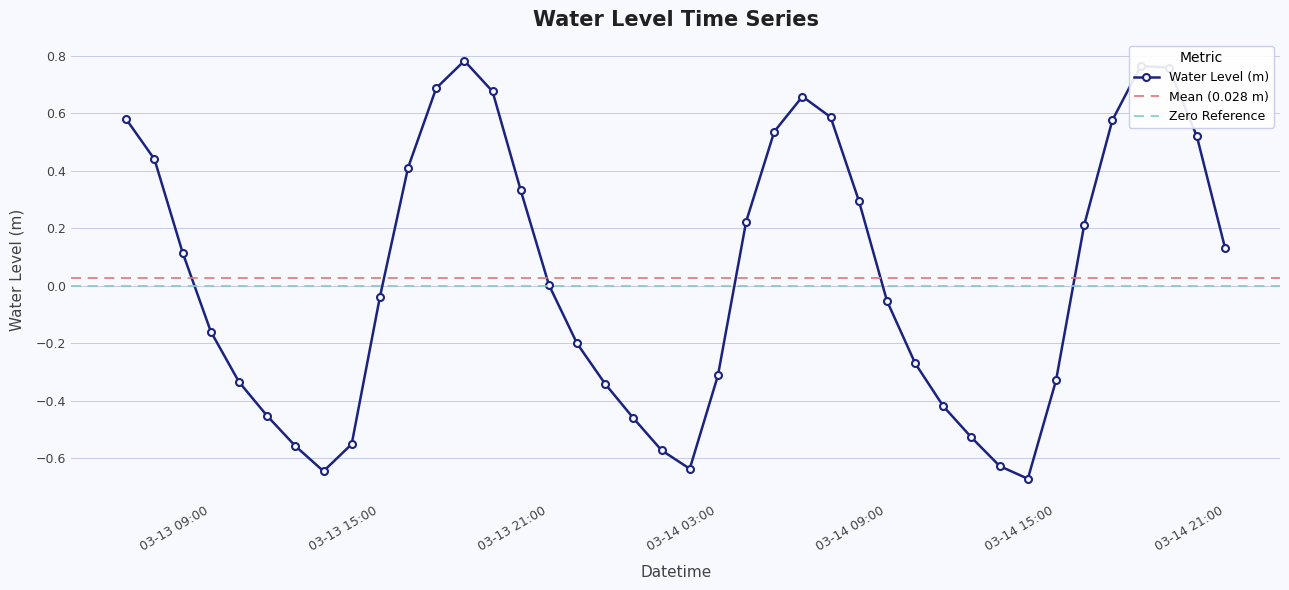

What is the maximum value shown in the chart?

0.8